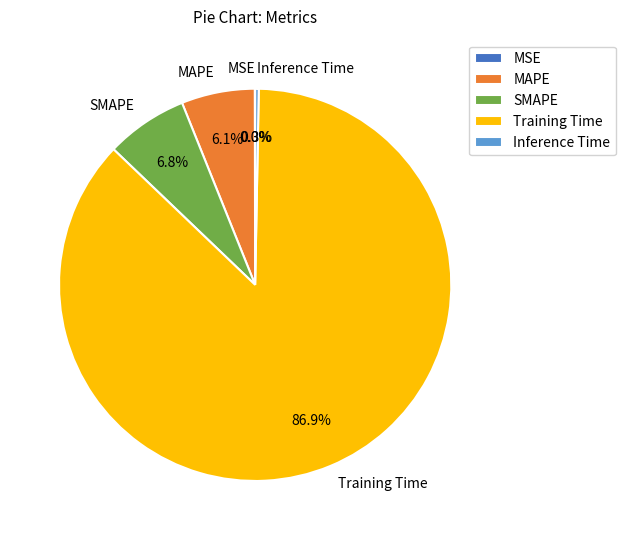

True or false: Training Time accounts for 97% of the total.

False